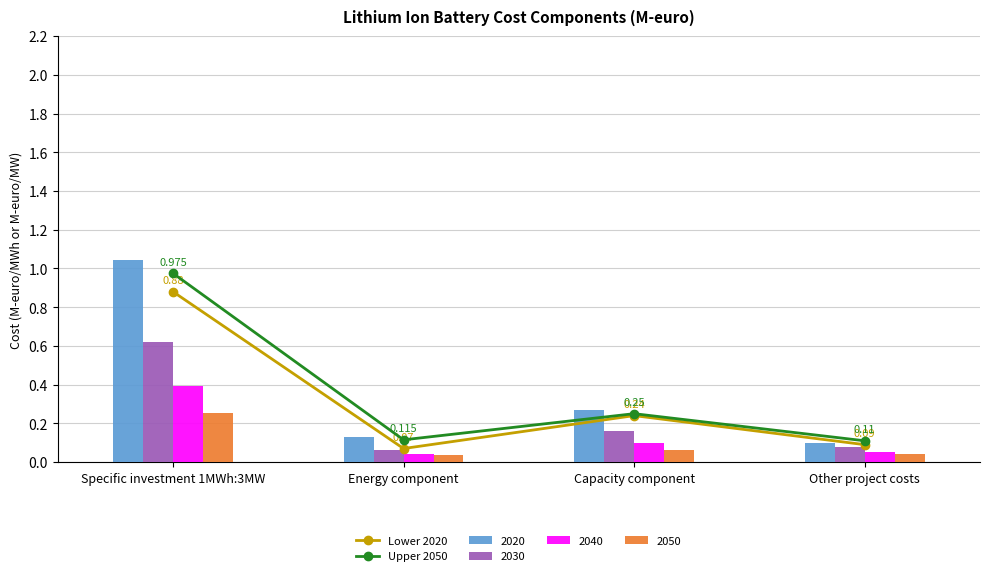

What is the sum of the Lower 2020 values at Specific investment 1MWh:3MW and Capacity component?

1.1